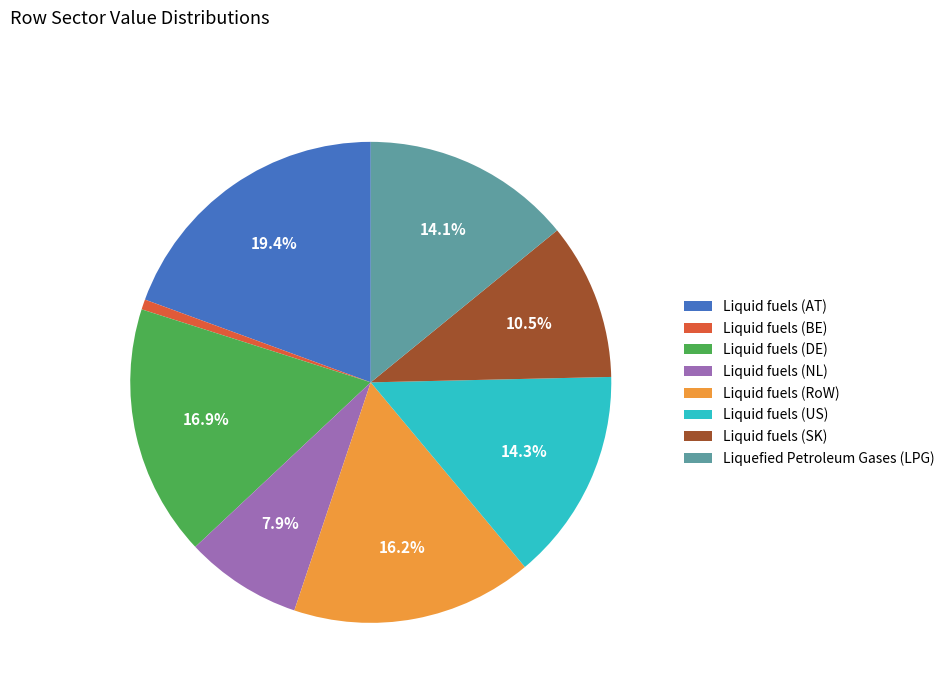

Count the number of slices in the pie.

8